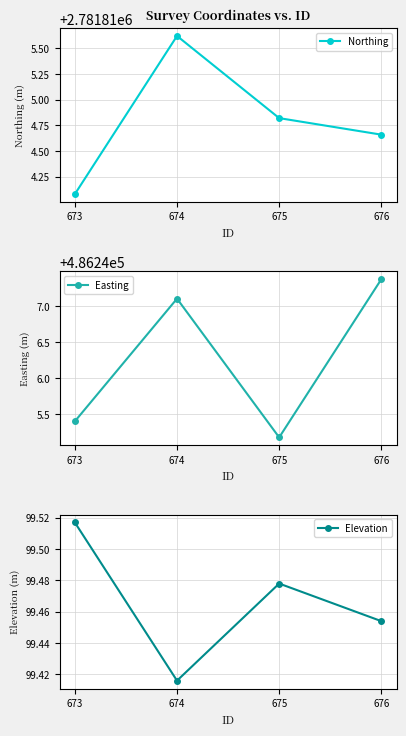

How many series are shown in this chart?

3